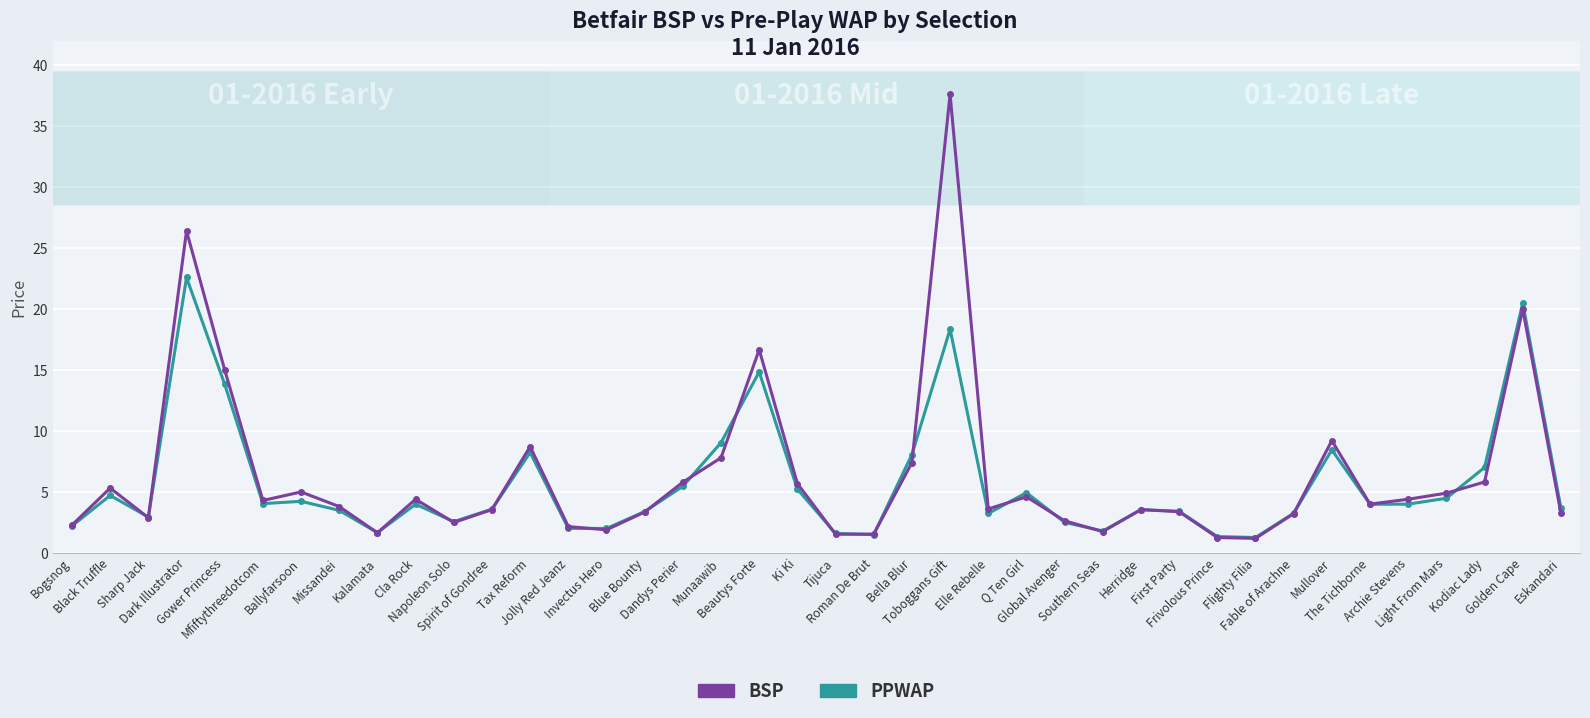

How many distinct data groups are displayed?

2